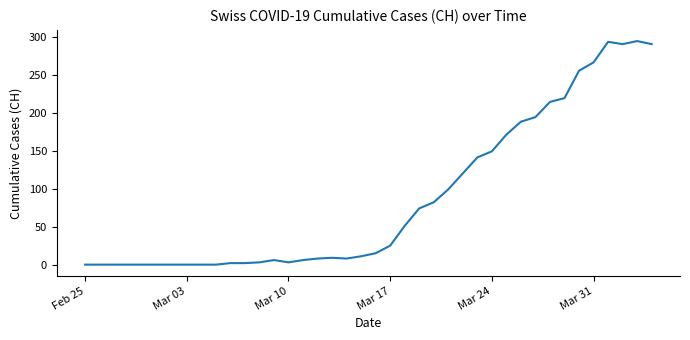

What is the difference between the maximum and minimum values?

294